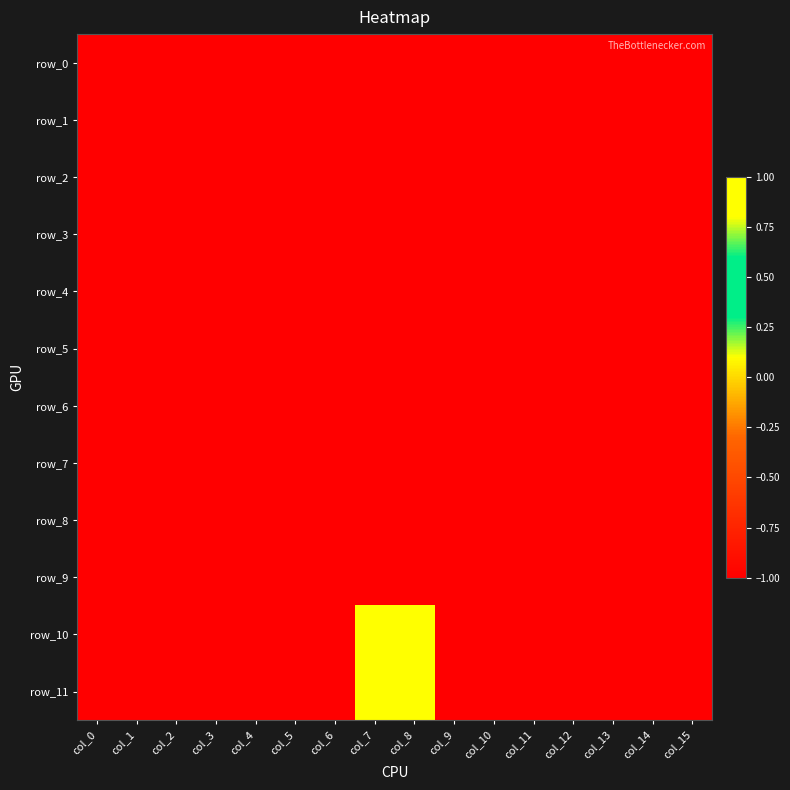

What is the sum of all row_2 values?

-16